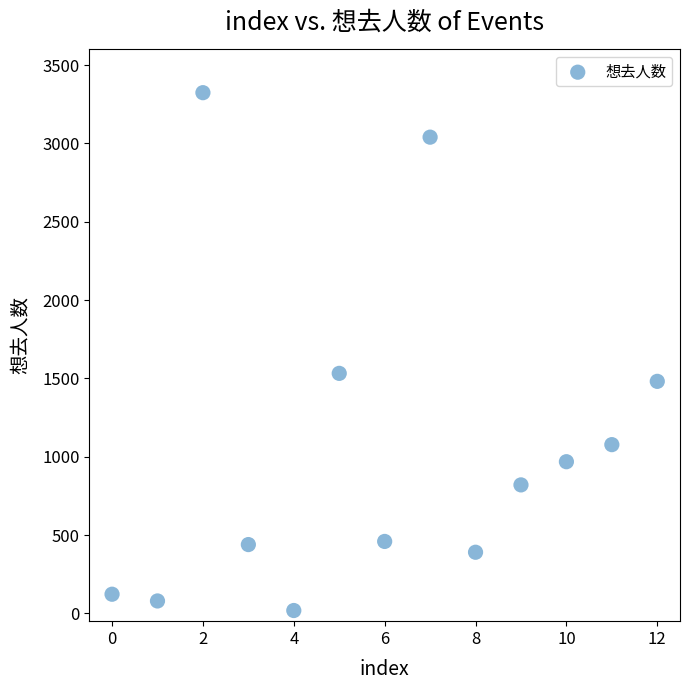

What Y value in the scatter plot is closest to 1671?

1532